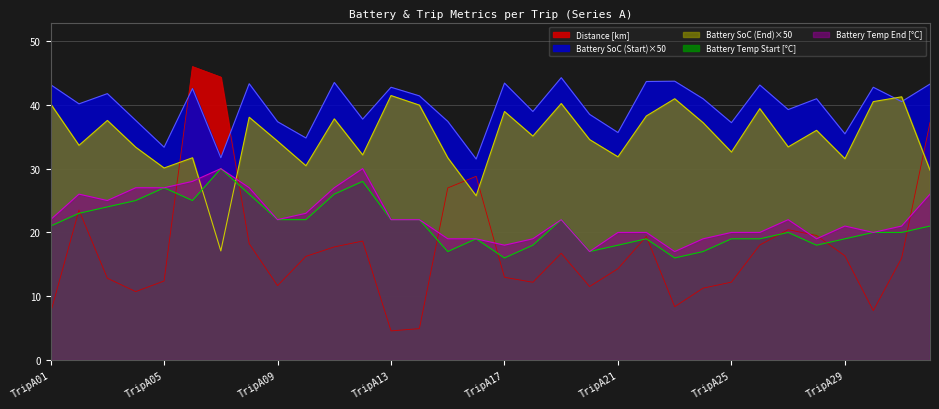

Count the number of data series in this chart.

5